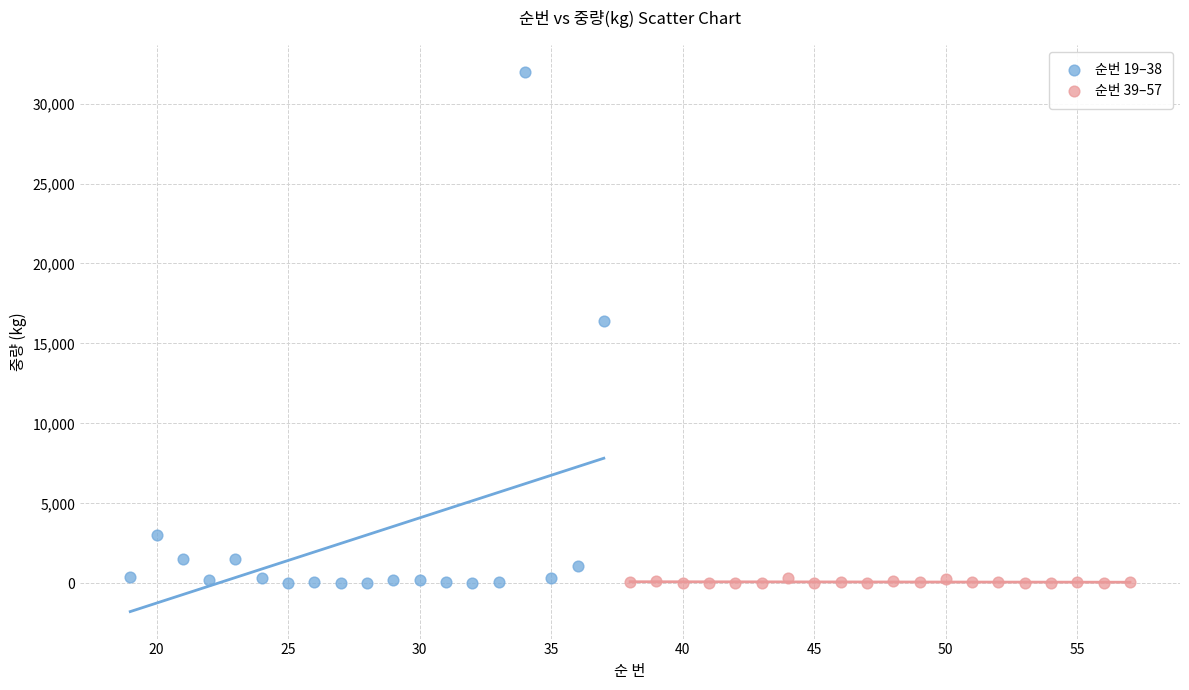

Which series has the widest spread of Y values?

순번 19–38